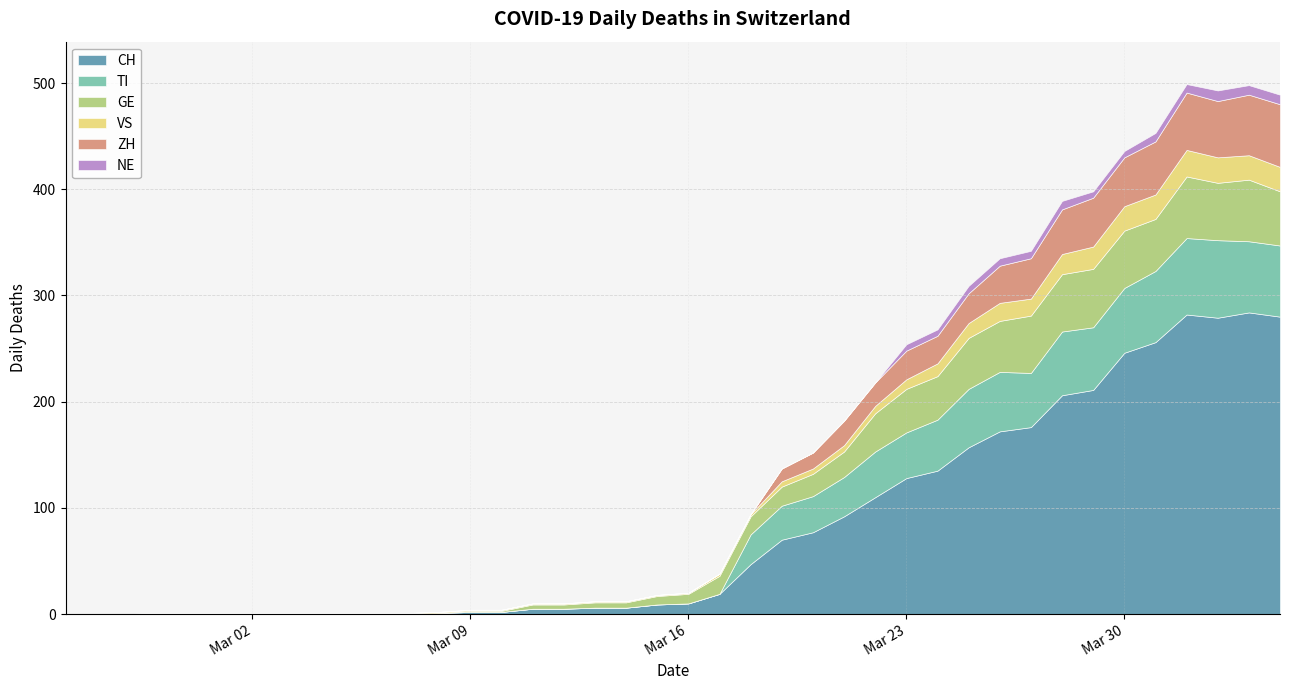

Reading right to left, extract all data points from this chart.

CH: 280	284	279	282	256	246	211	206	176	172	157	135	128	110	92	77	70	47	19	10	9	6	6	5	5	2	2	1	0	0	0	0	0	0	0	0	0	0	0	0
TI: 67	67	73	72	67	61	59	60	51	56	55	48	43	43	37	34	32	28	0	0	0	0	0	0	0	0	0	0	0	0	0	0	0	0	0	0	0	0	0	0
GE: 51	58	54	58	49	54	55	54	54	48	48	41	41	36	24	21	18	17	17	9	8	5	5	4	4	1	1	0	0	0	0	0	0	0	0	0	0	0	0	0
VS: 23	23	24	25	23	23	21	19	16	17	14	12	9	7	6	5	5	2	2	1	1	1	1	1	1	1	1	1	1	1	1	1	1	1	1	1	1	0	0	0
ZH: 59	57	53	54	50	46	46	42	38	35	28	26	27	22	23	15	12	0	0	0	0	0	0	0	0	0	0	0	0	0	0	0	0	0	0	0	0	0	0	0
NE: 9	9	10	8	8	6	6	8	7	7	7	6	6	0	0	0	0	0	0	0	0	0	0	0	0	0	0	0	0	0	0	0	0	0	0	0	0	0	0	0